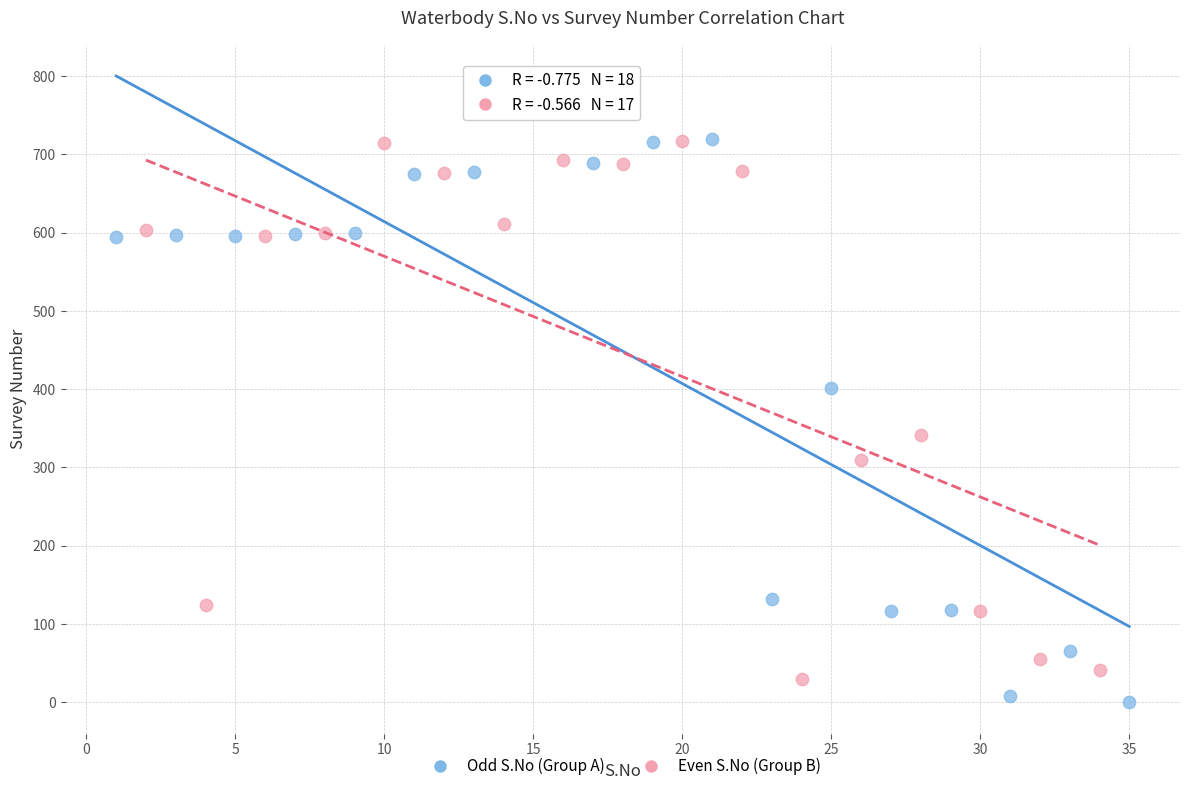

Which series reaches the maximum Y coordinate?

Odd S.No (Group A)